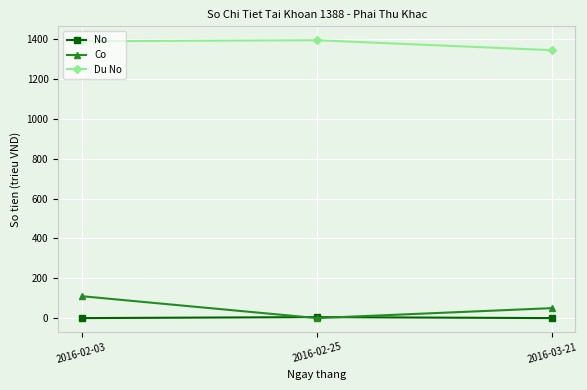

What is the average value of the Co series?

53